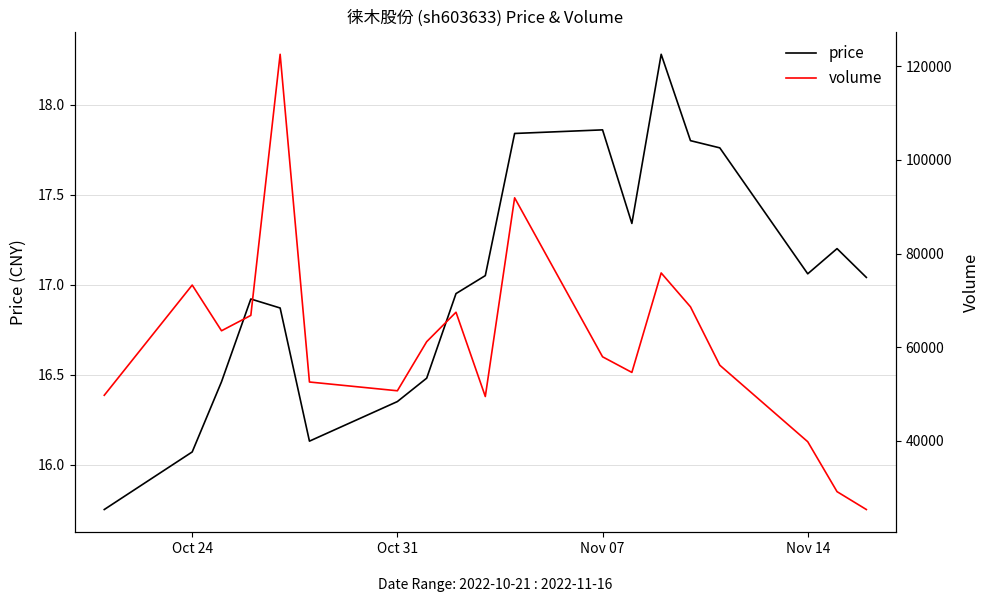

Is the value of volume at 6 greater than the value of price at Nov 14?

Yes